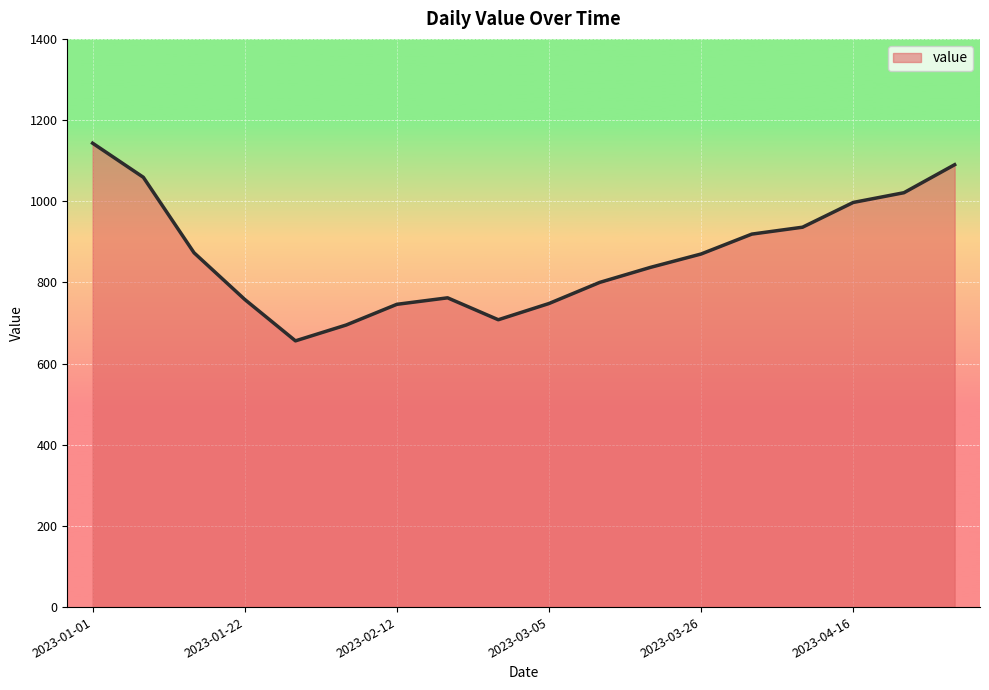

What is the maximum value shown in the chart?

1143